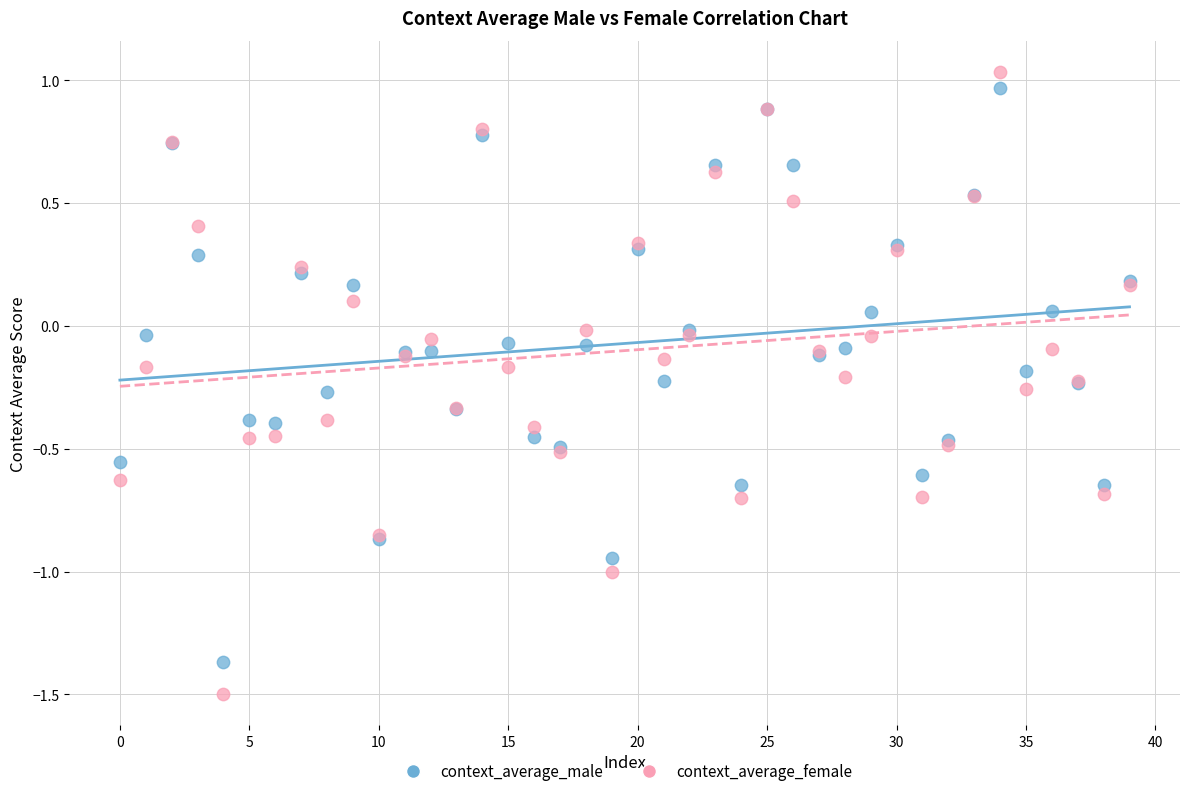

Which series reaches the minimum Y coordinate?

context_average_female